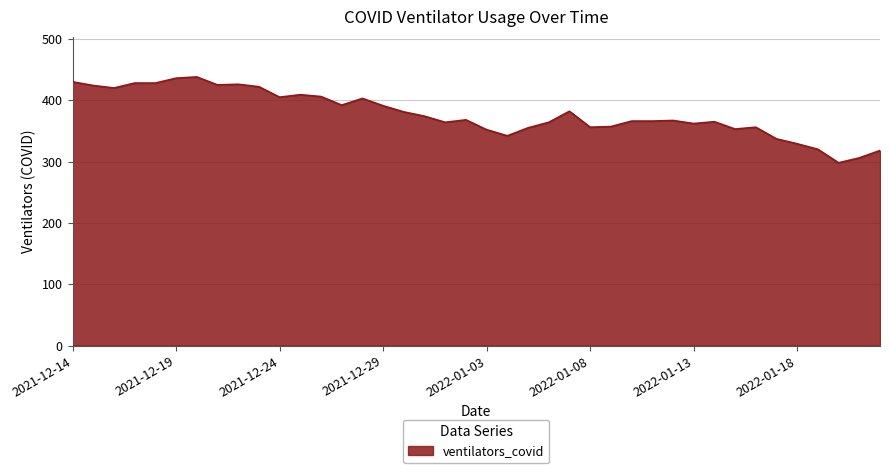

What is the maximum value shown in the chart?

438